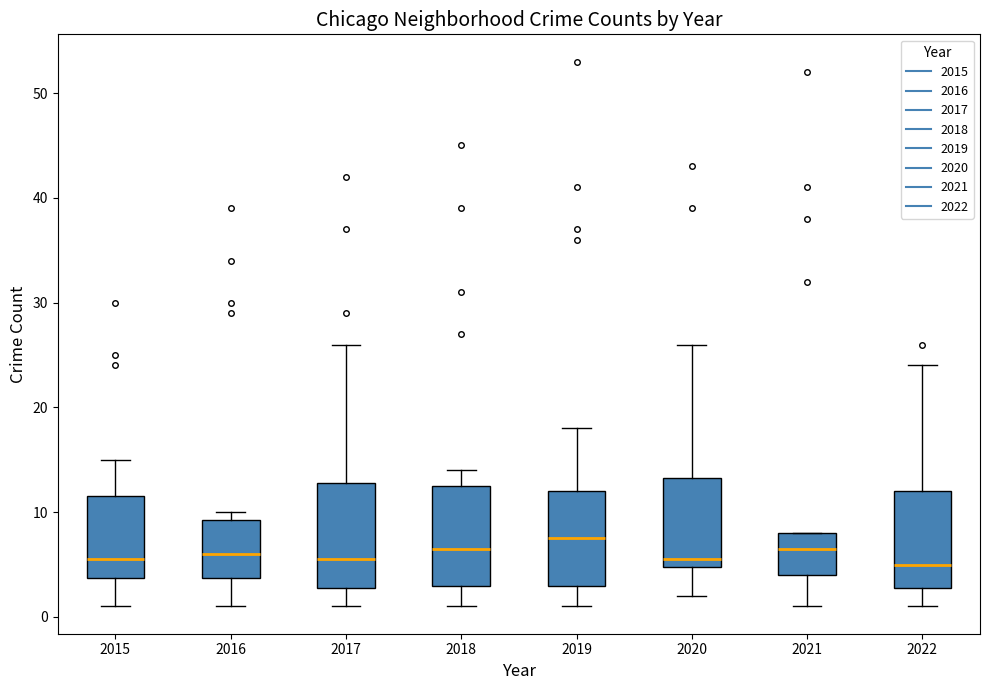

Where is the lower edge of the box at x = 2015 on the y-axis? The values are not printed on the chart, so give them approximately, as read against the axis.

4